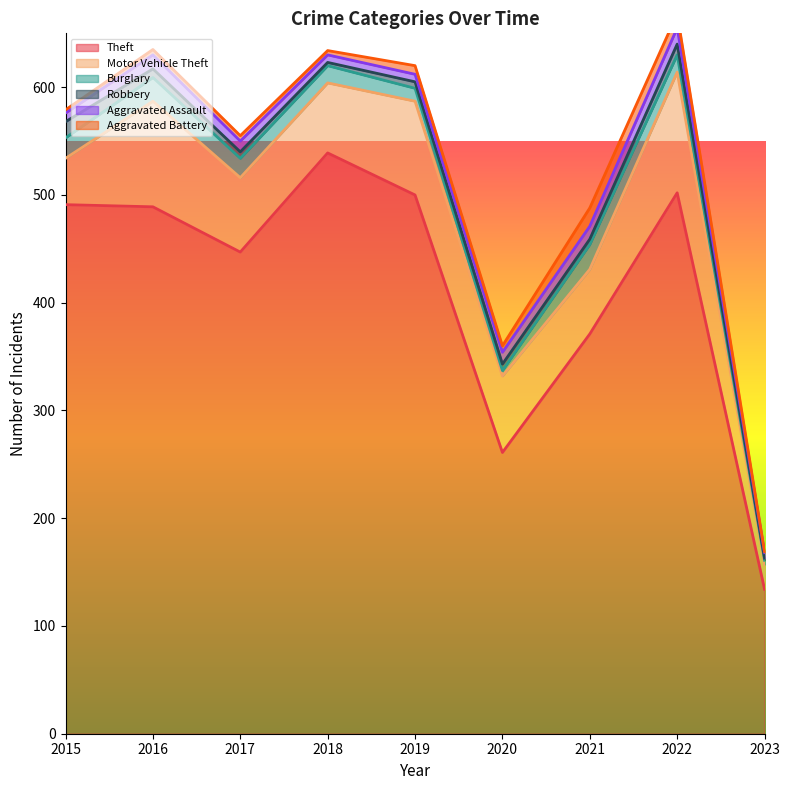

Is it true that Theft equals 491 at 2015?

True